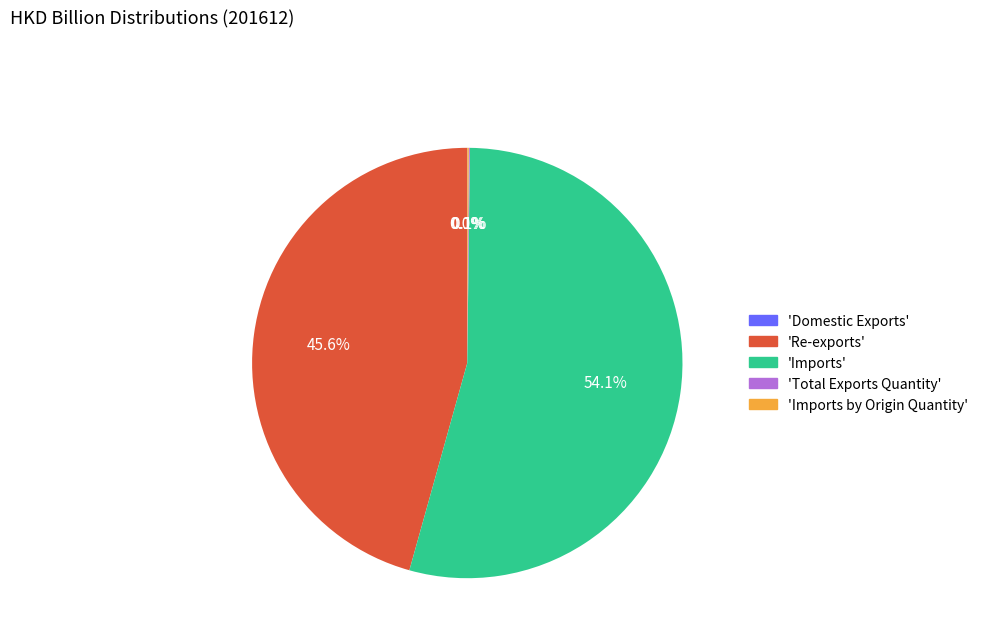

What is the largest slice in the pie chart?

'Imports'